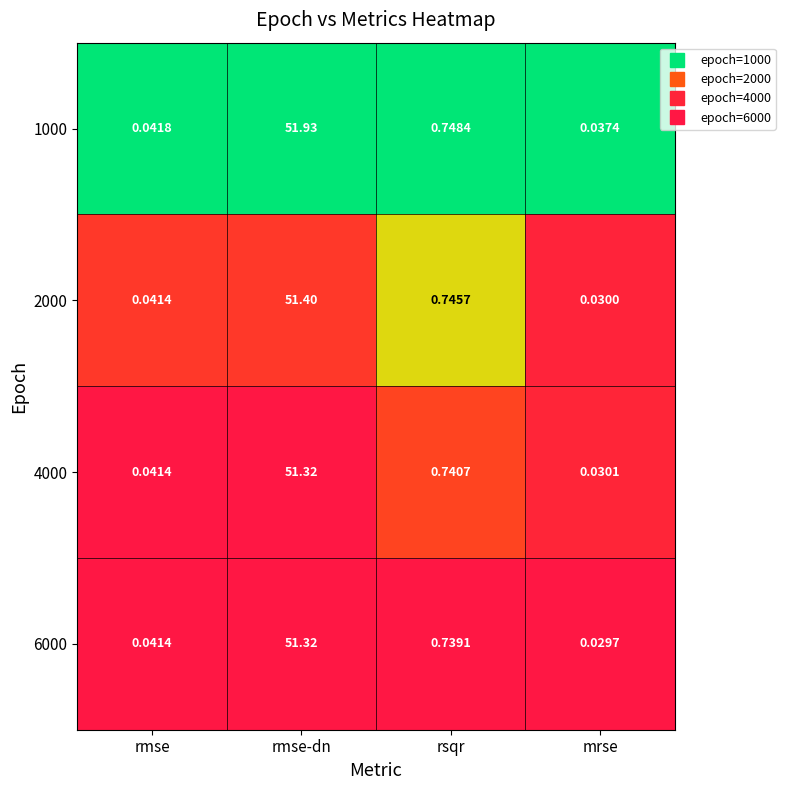

Which category has the lowest value across all series?

mrse